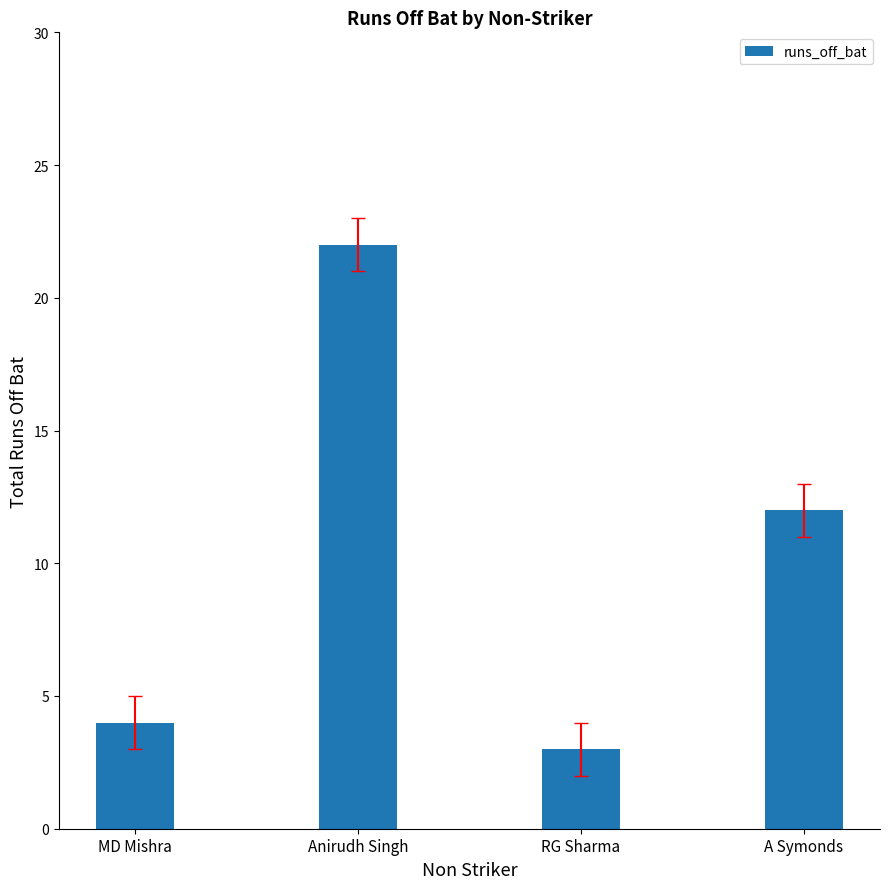

Between Anirudh Singh and RG Sharma, which is larger?

Anirudh Singh